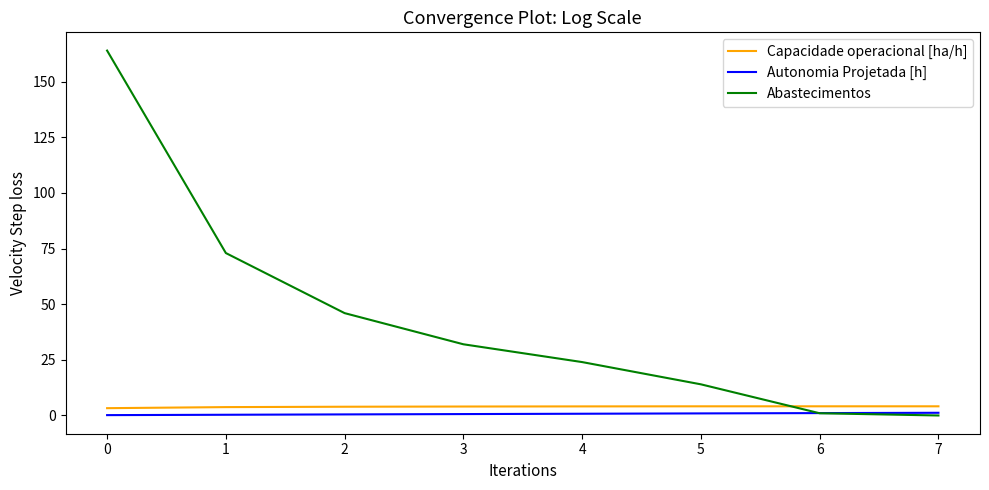

What is the greatest value displayed?

164.0